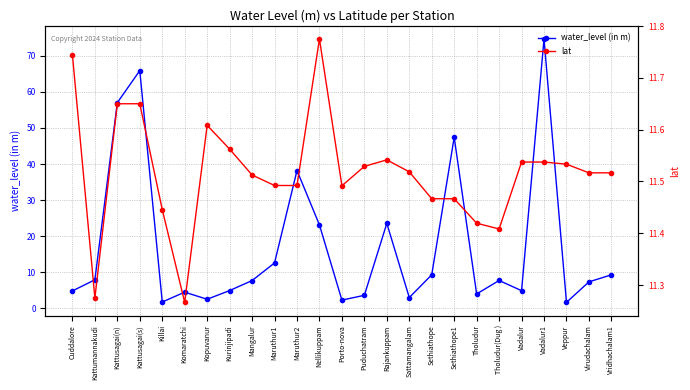

What is the label of the 1st point from the left?

Cuddalore